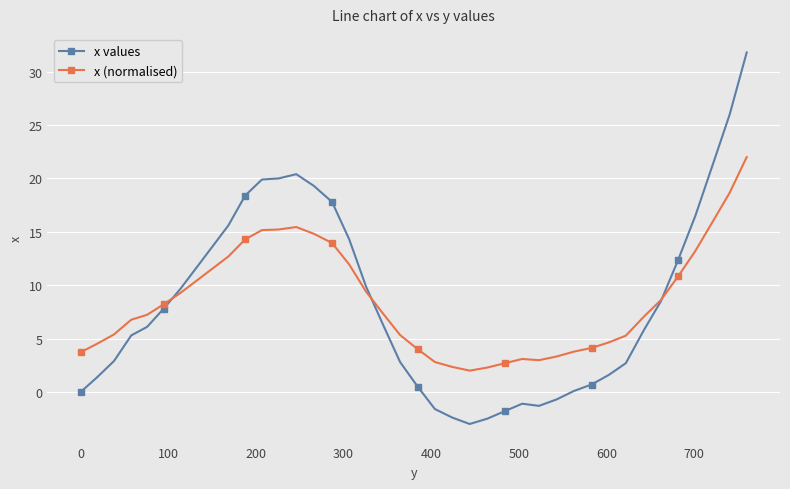

At how many categories does at least one series exceed 17?

9